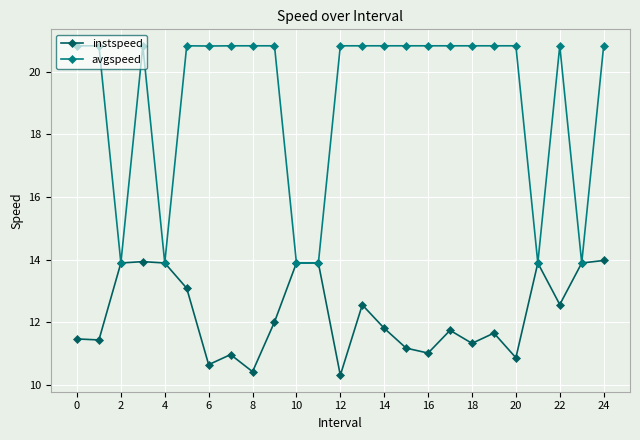

Which series has the largest total across all categories?

avgspeed